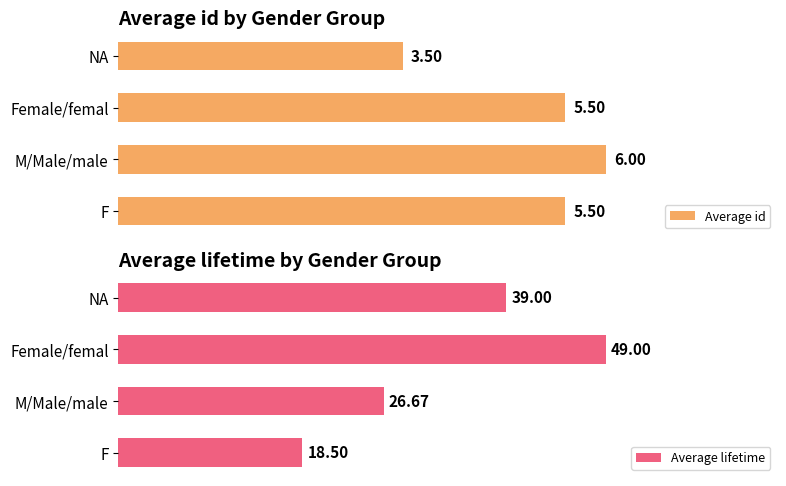

At which label does Average id reach its peak?

M/Male/male